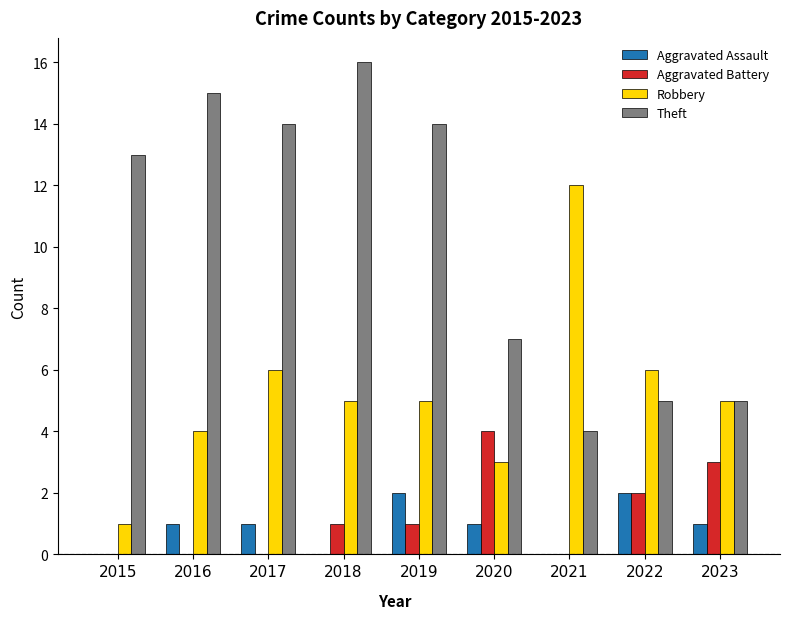

How many groups of bars are there?

9